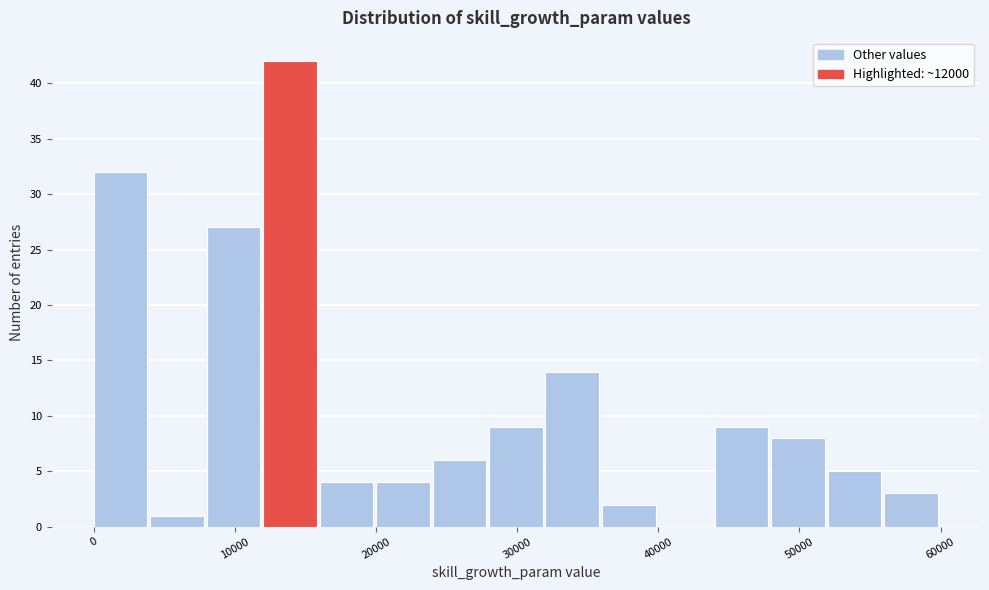

Which range on the x-axis has the tallest bar?

12000 to 16000